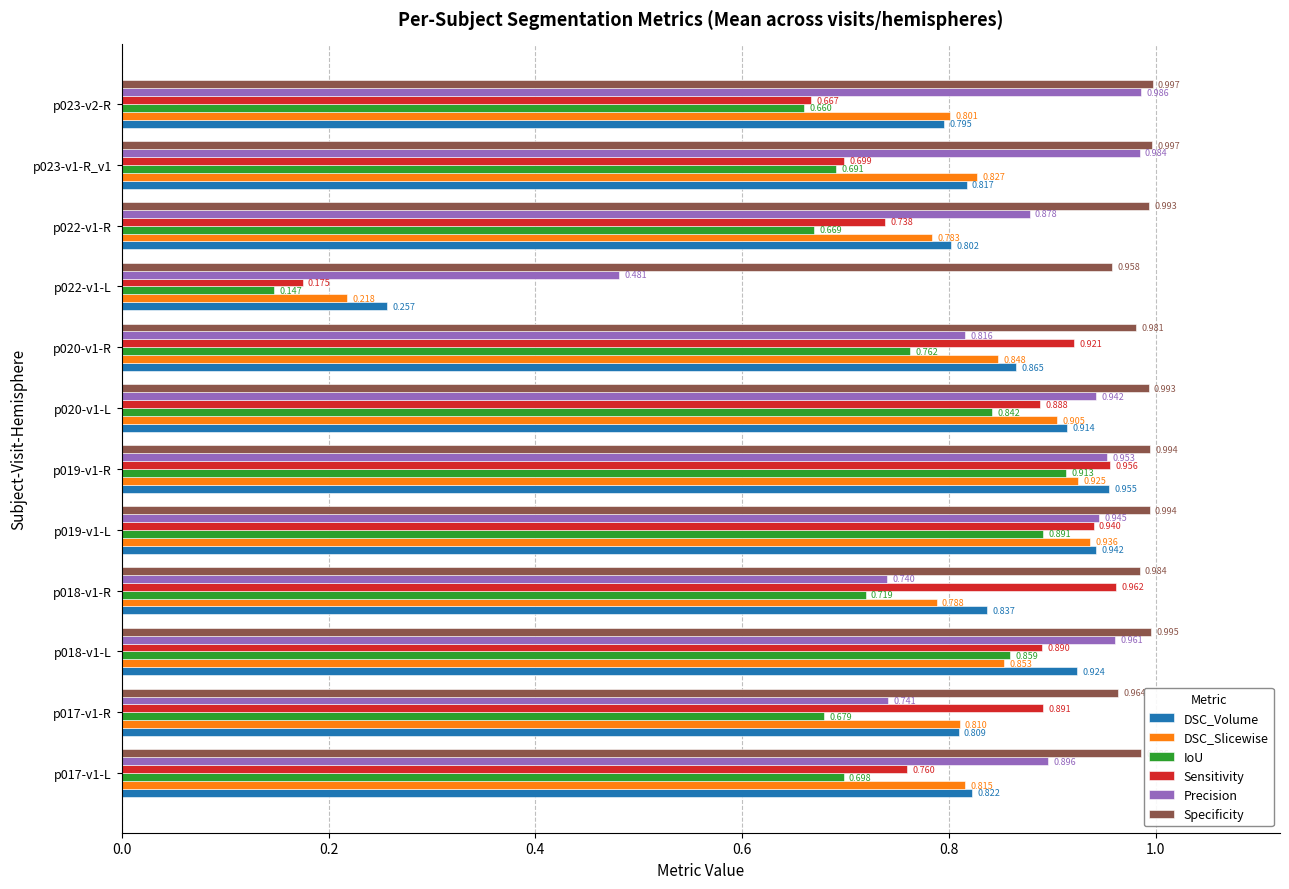

Which category has the lowest value in the Specificity series?

p022-v1-L